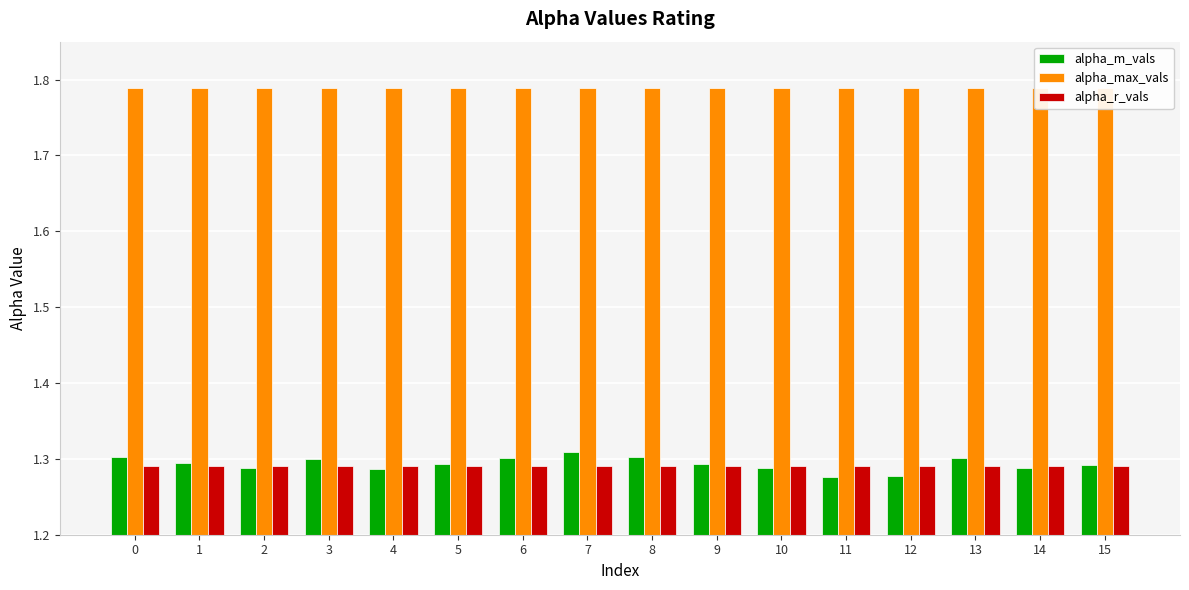

Which series has the largest total across all categories?

alpha_max_vals